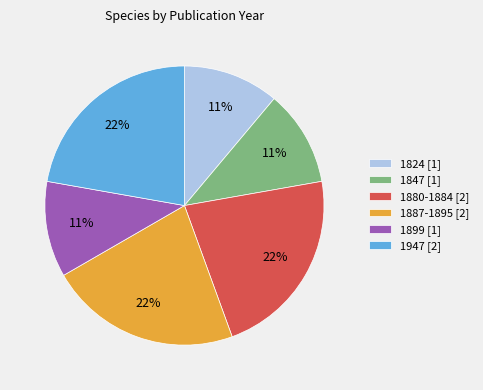

To the nearest percent, what is the difference between the largest and smallest slice percentages?

11%